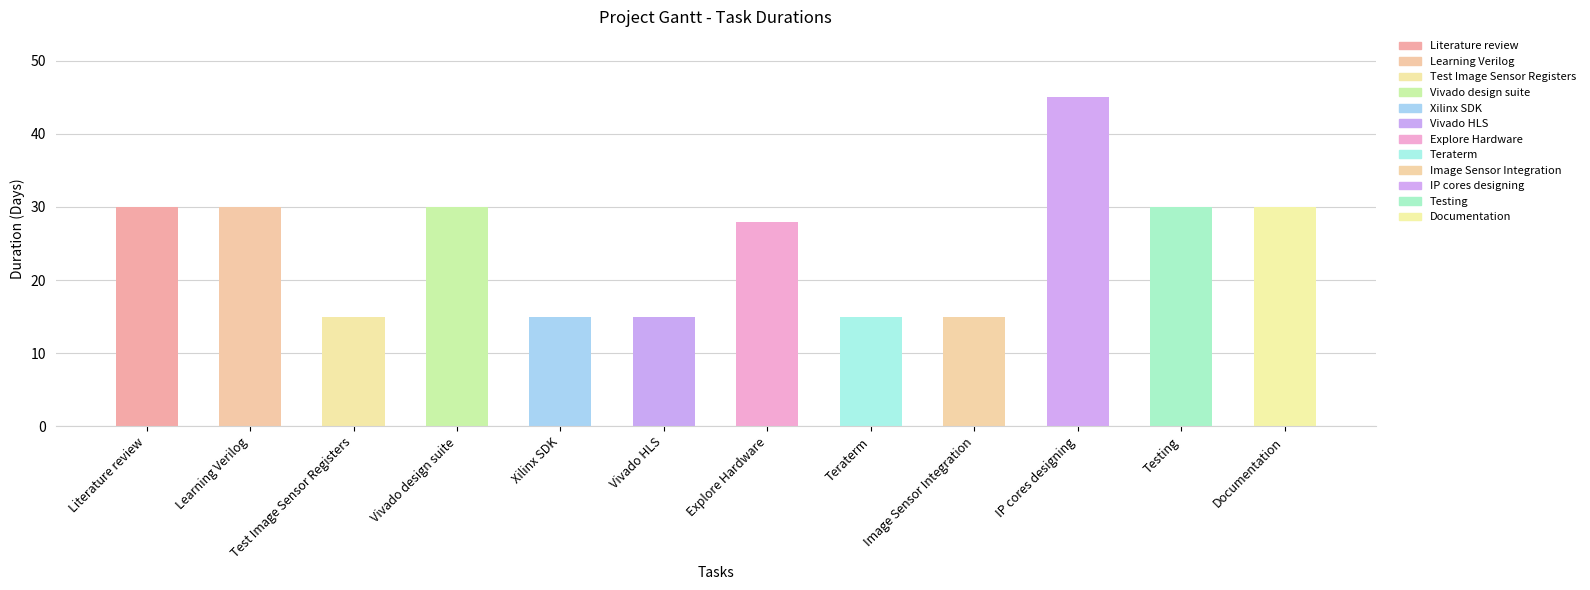

What is the change in value from Learning Verilog to IP cores designing?

+15